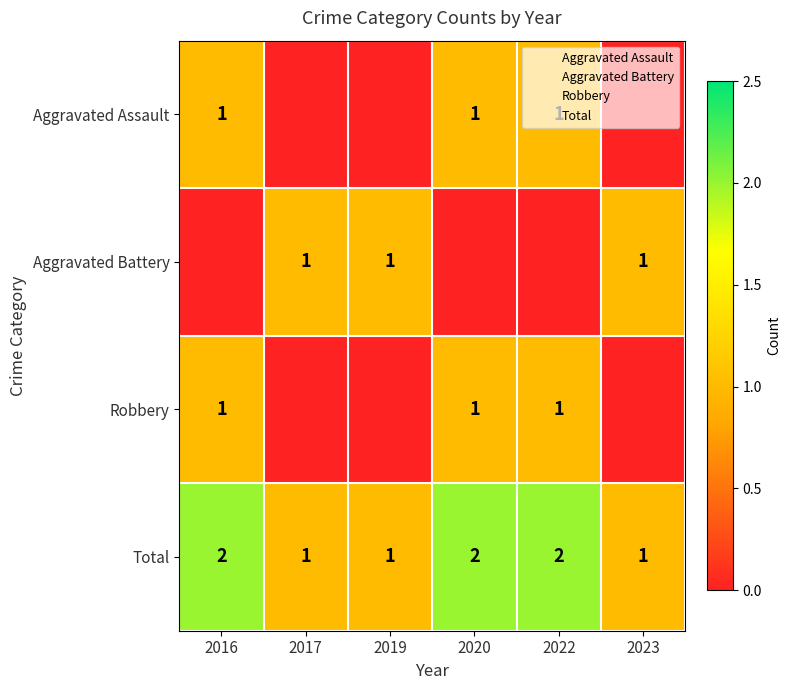

The Total series shows 2 at 2016. True or false?

True